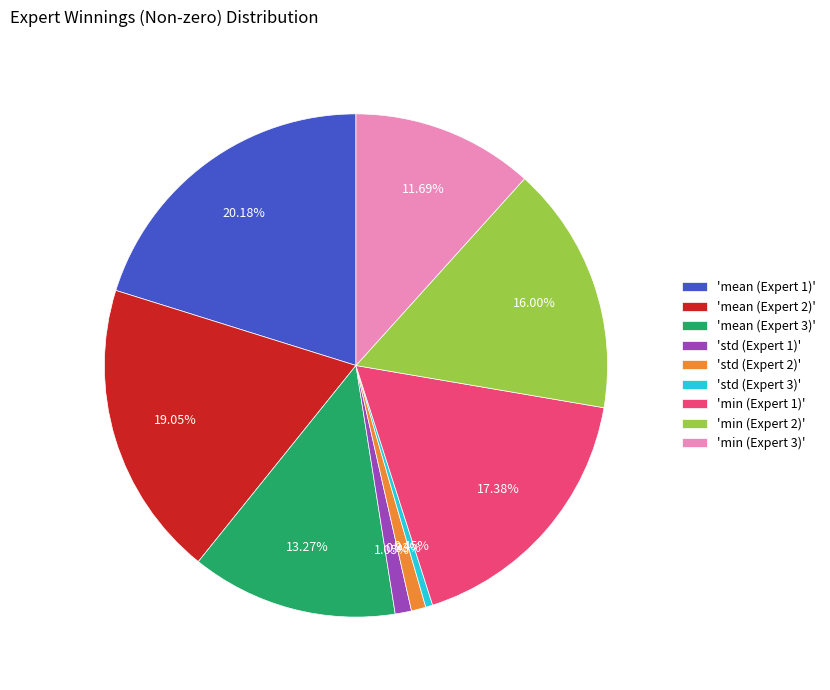

How many slices are in this pie chart?

9